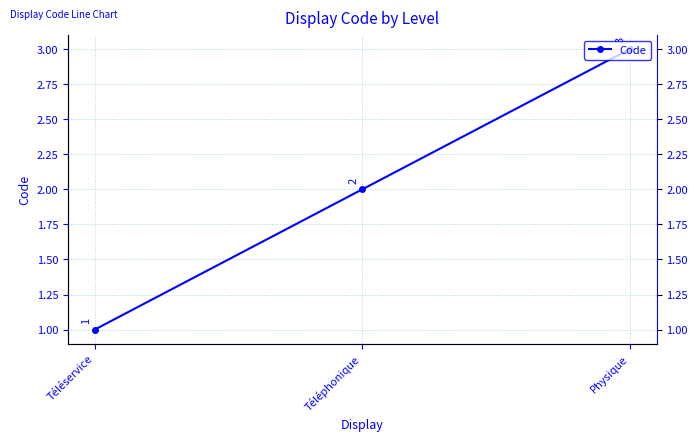

Read the value at Téléphonique.

2